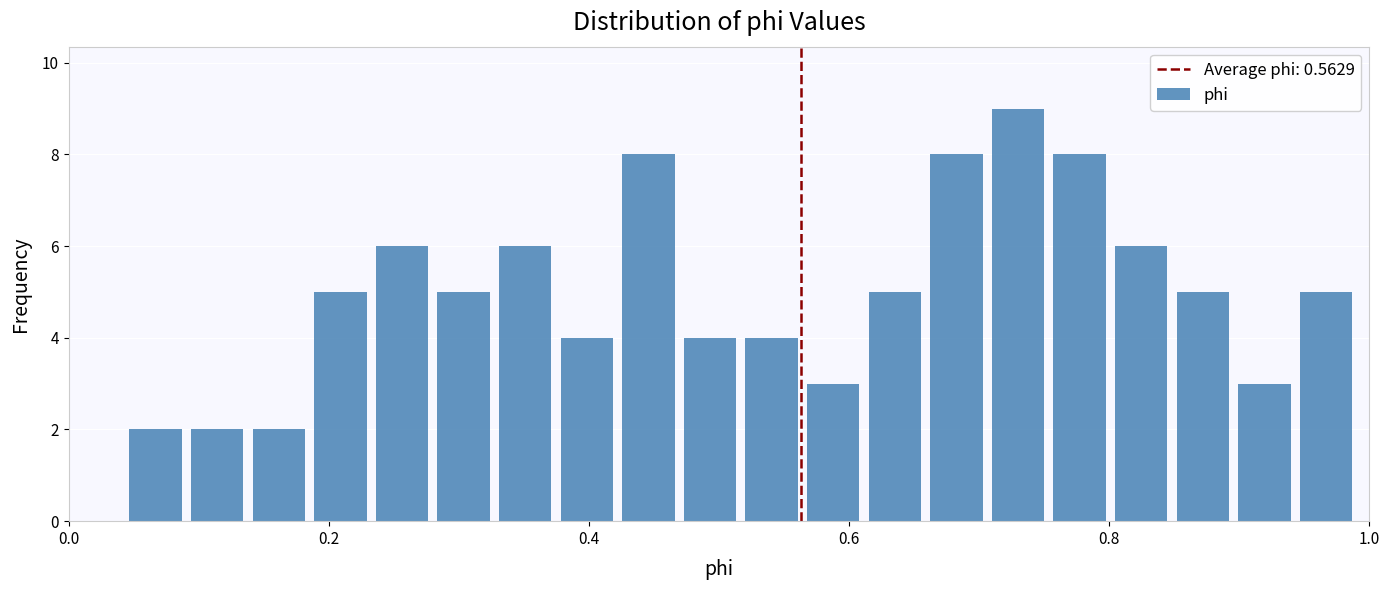

Read against the x-axis, roughly where is the centre of the tallest bar?

0.72